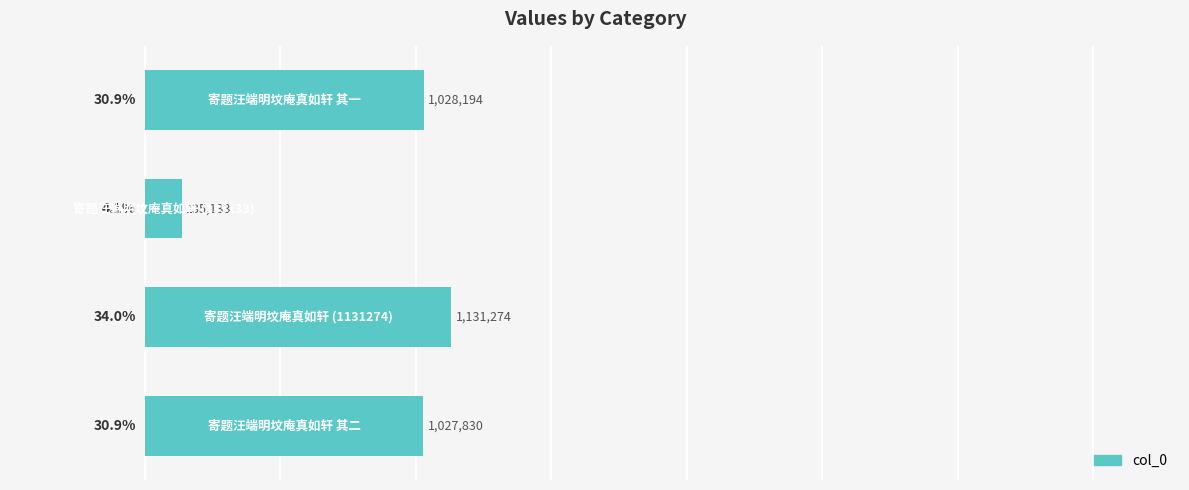

What is the maximum value shown in the chart?

1131274